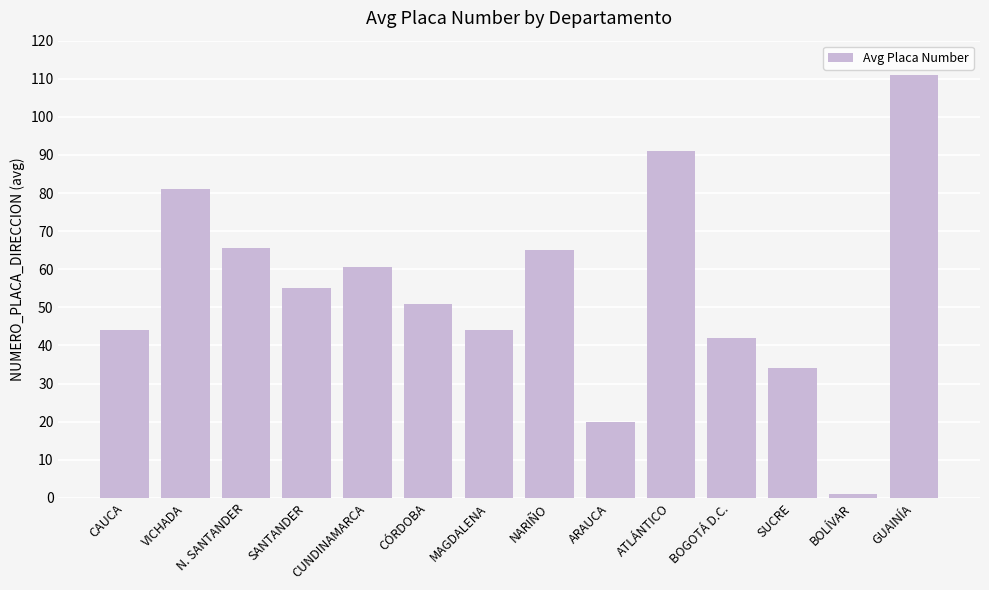

At which category does the chart reach its peak across all series?

GUAINÍA